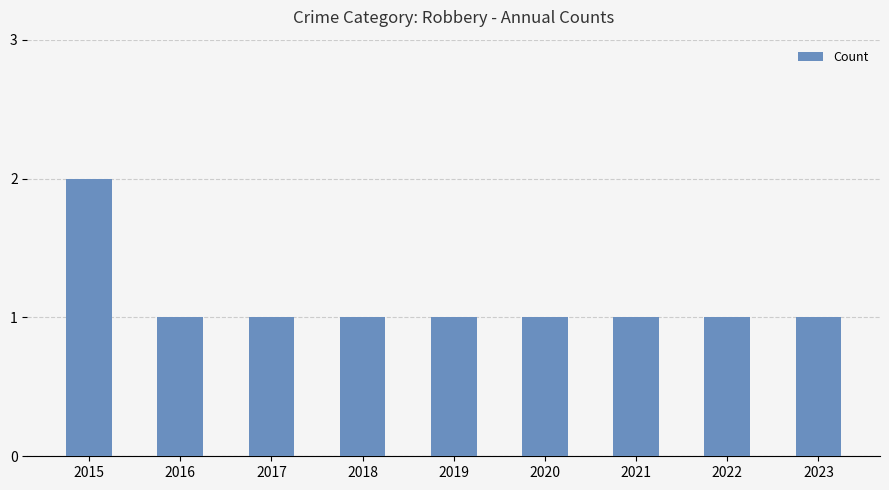

Approximately how many times larger is the value at 2021 compared to 2017?

1.0